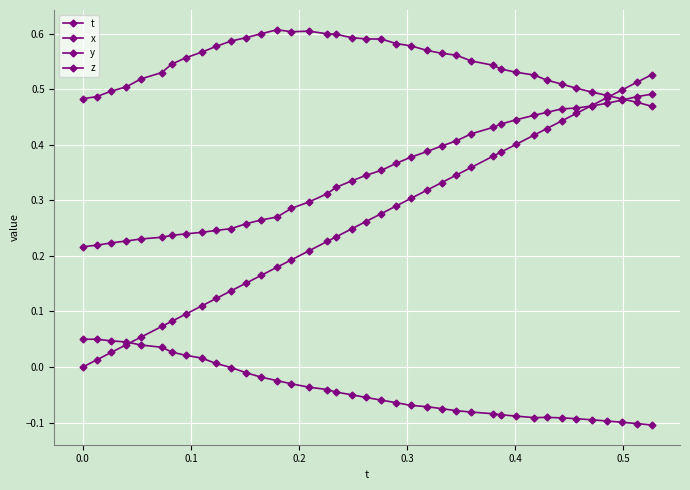

How many lines are shown in the chart?

4